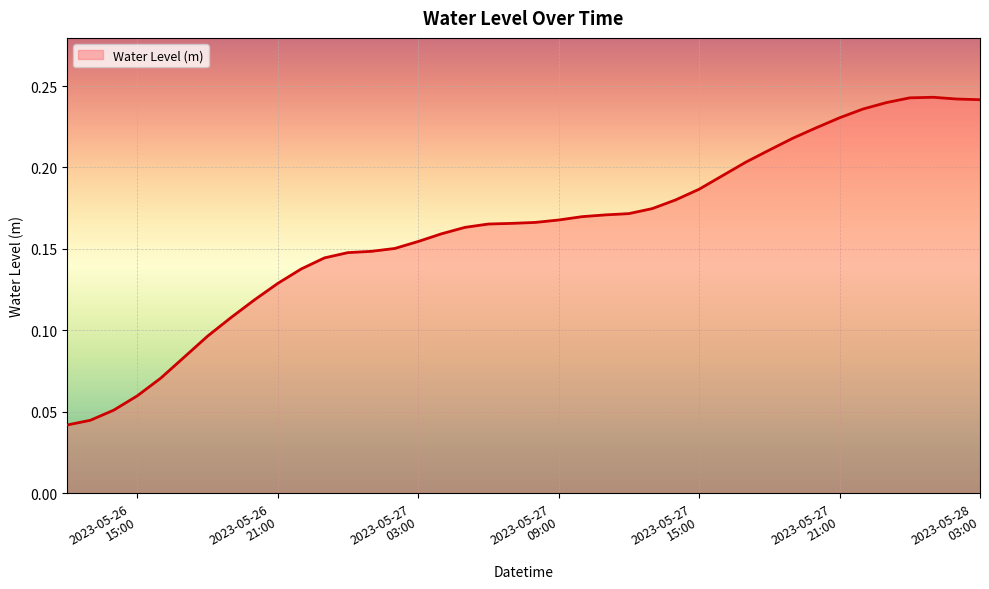

Does the chart have visible grid lines?

Yes